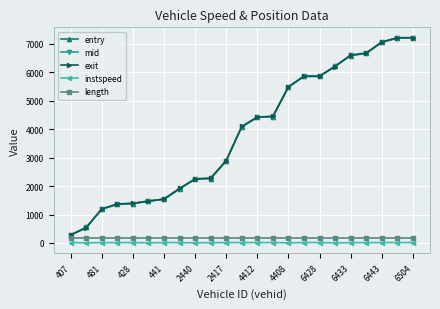

At how many categories does at least one series exceed 883?

21